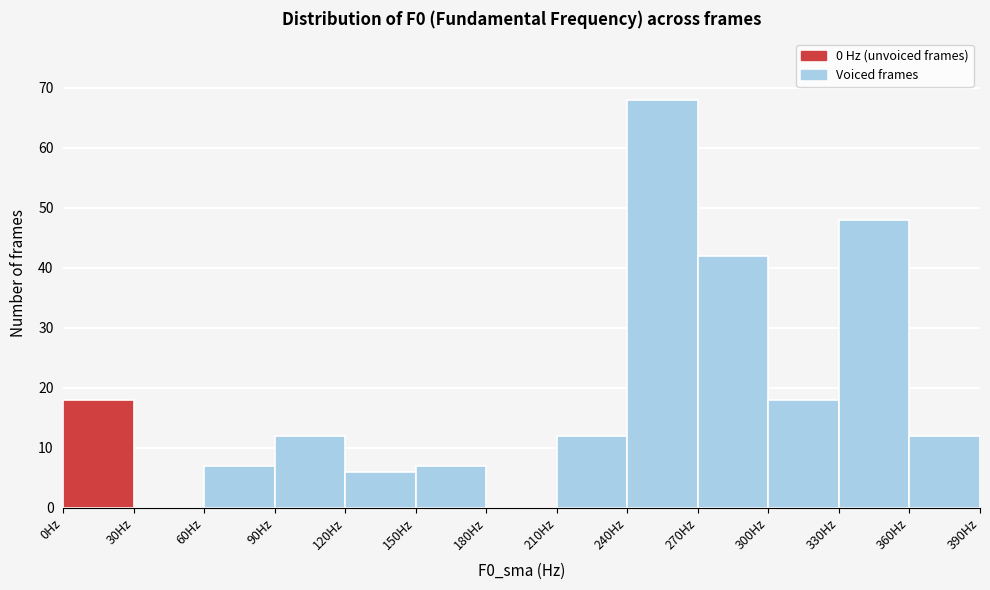

Reading left to right, transcribe this chart: for each bar, give the range it covers on the x-axis and its height. The values are not printed on the chart, so give them approximately, as read against the axis.

0 to 30: 18
30 to 60: 0
60 to 90: 7
90 to 120: 12
120 to 150: 6
150 to 180: 7
180 to 210: 0
210 to 240: 12
240 to 270: 68
270 to 300: 42
300 to 330: 18
330 to 360: 48
360 to 390: 12